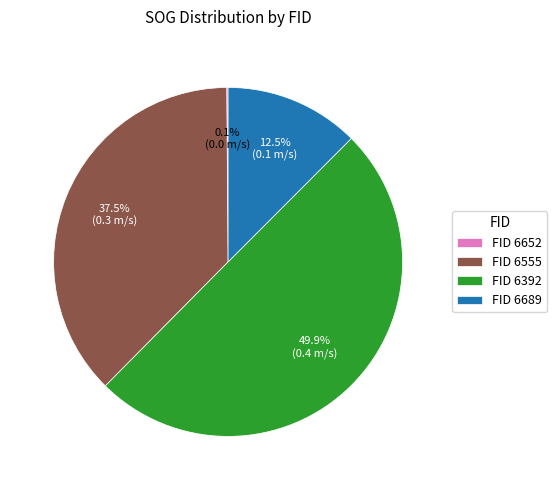

To the nearest percent, what is the average slice percentage?

25%